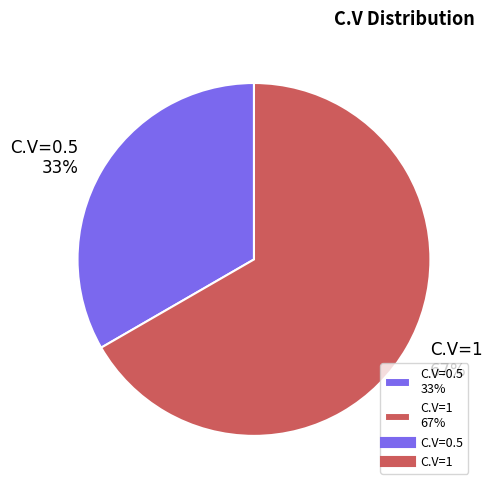

Count the number of slices in the pie.

2